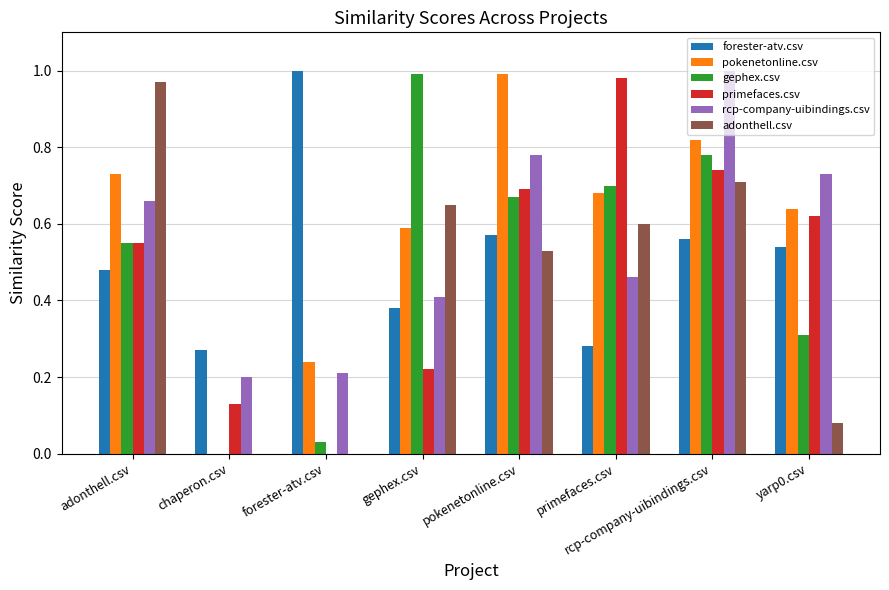

Where is pokenetonline.csv nearest to the value 0?

chaperon.csv